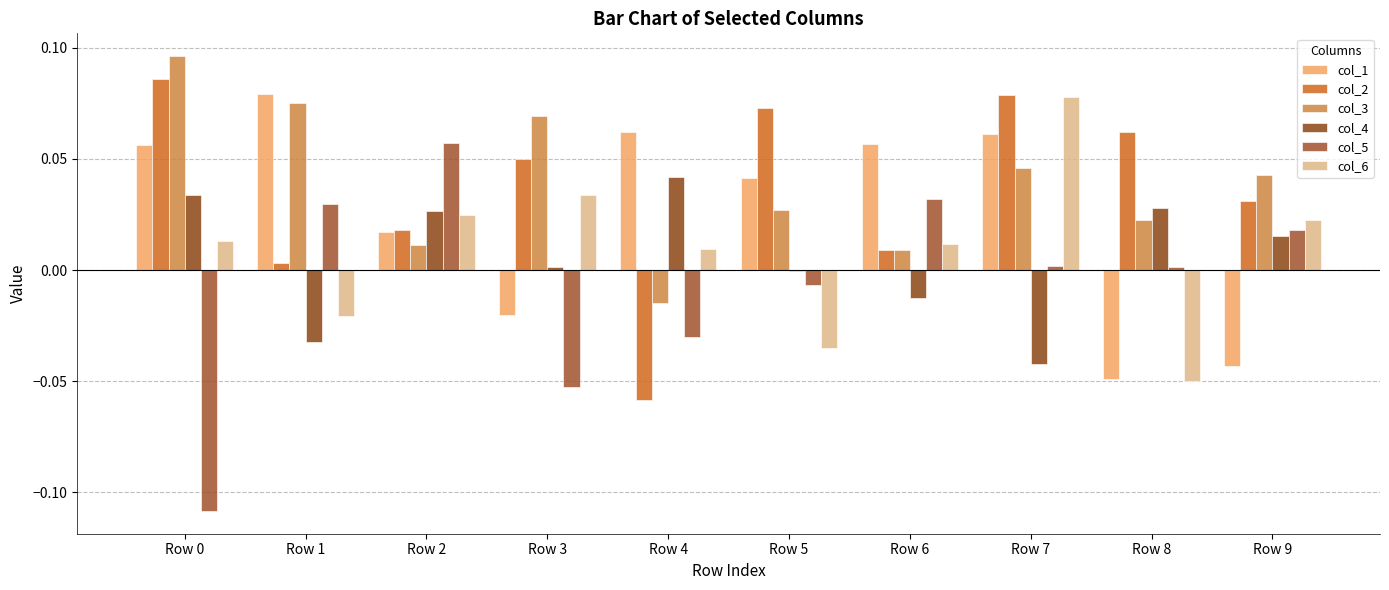

Is the value of col_4 at Row 8 greater than the value of col_6 at Row 8?

Yes